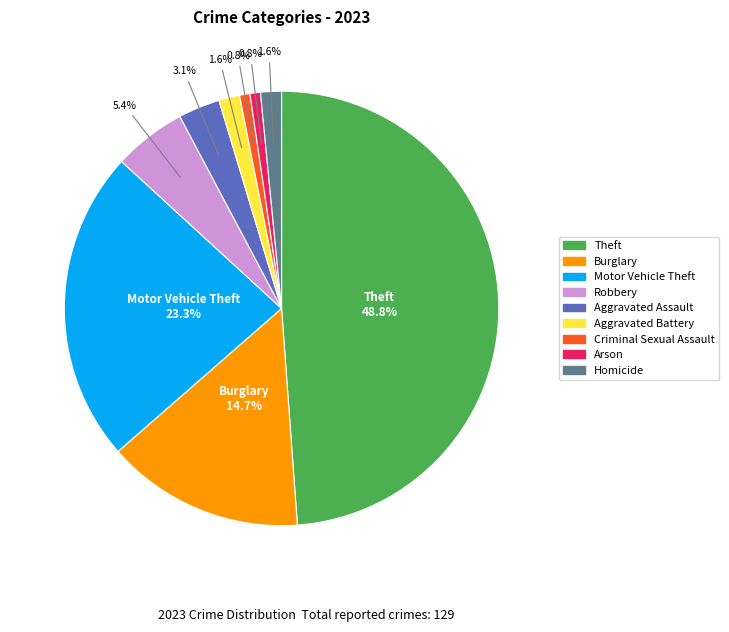

Count the number of slices in the pie.

9